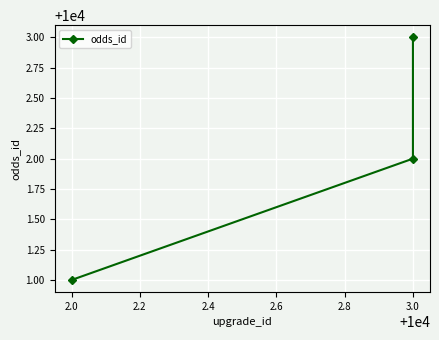

How many values are between 10001 and 10003?

3